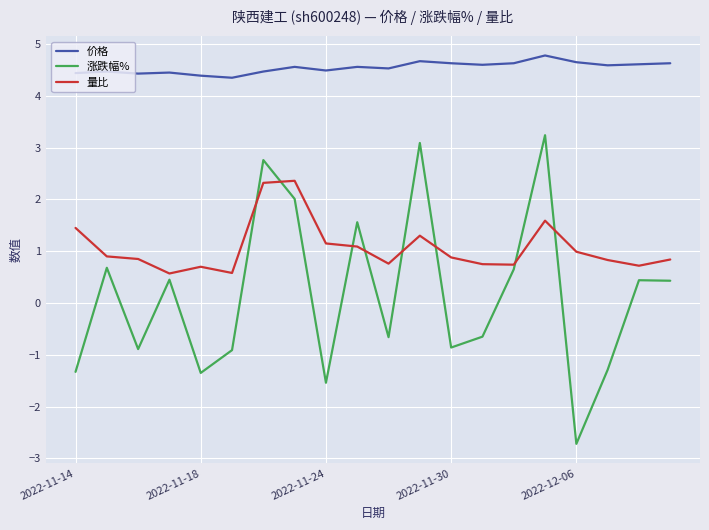

True or false: 量比 and 价格 intersect in this chart.

False